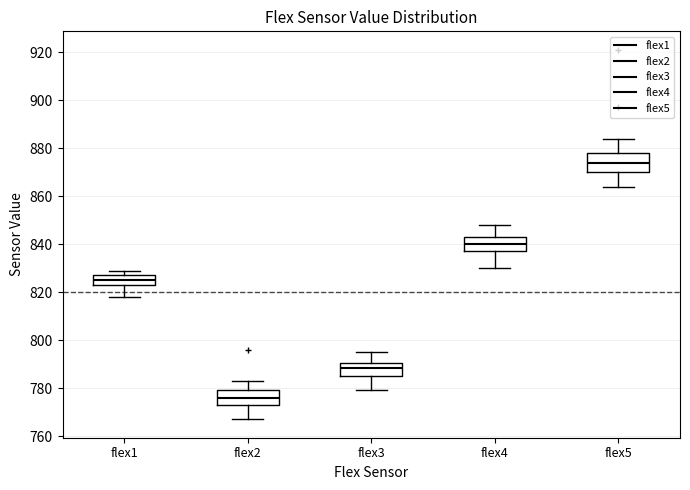

Which box is the tallest, from its lower edge to its upper edge?

flex5